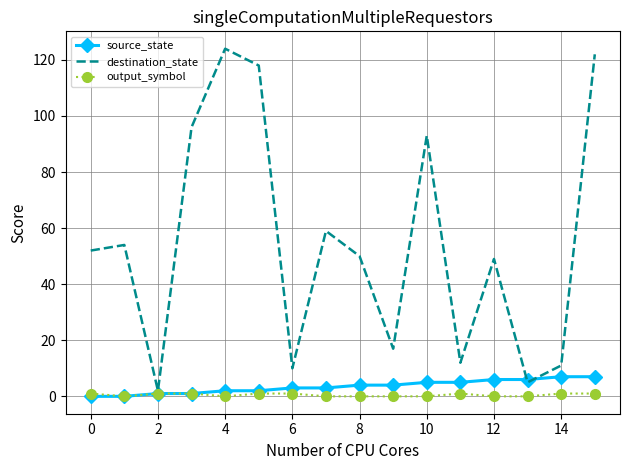

Which series has the largest total across all categories?

destination_state